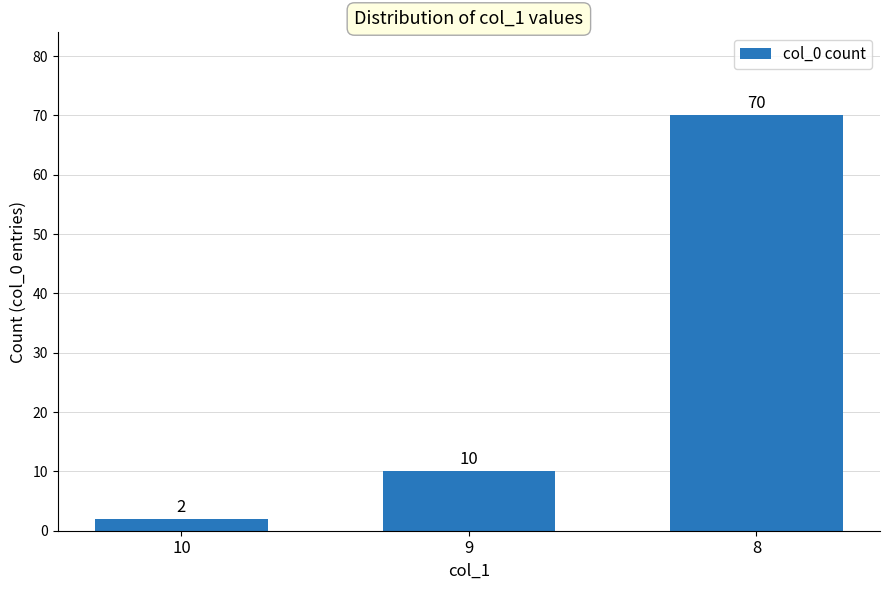

What is the difference between the values at 9 and 8?

60